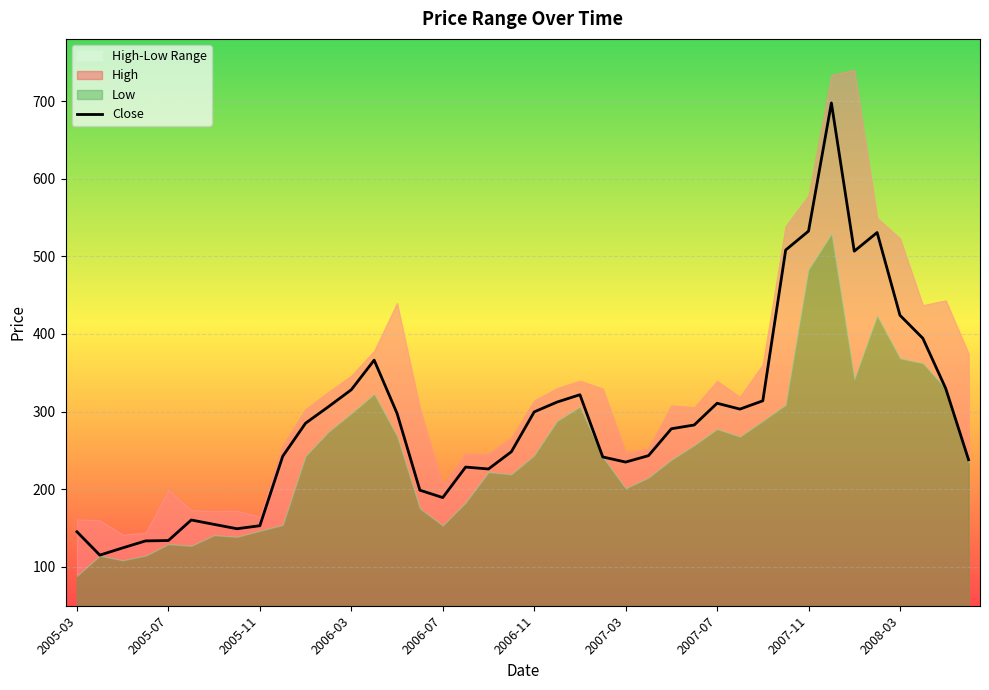

The value at 27 is 71.4. True or false?

False